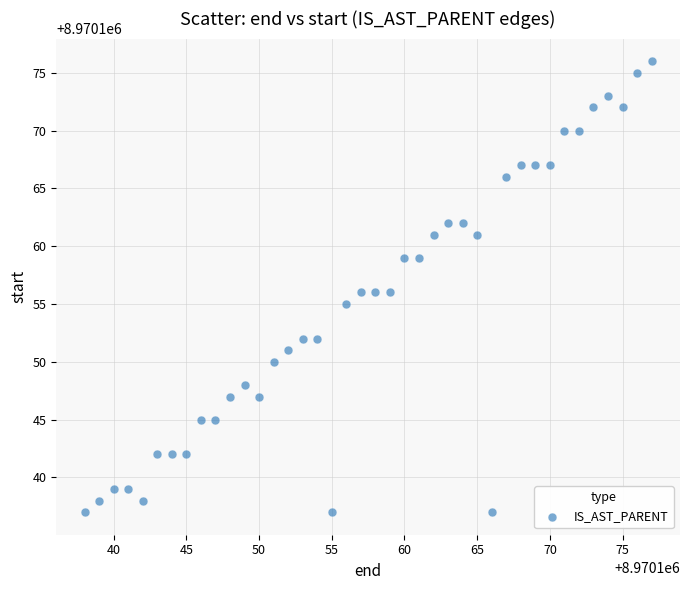

What is the range of Y values (max minus min)?

39